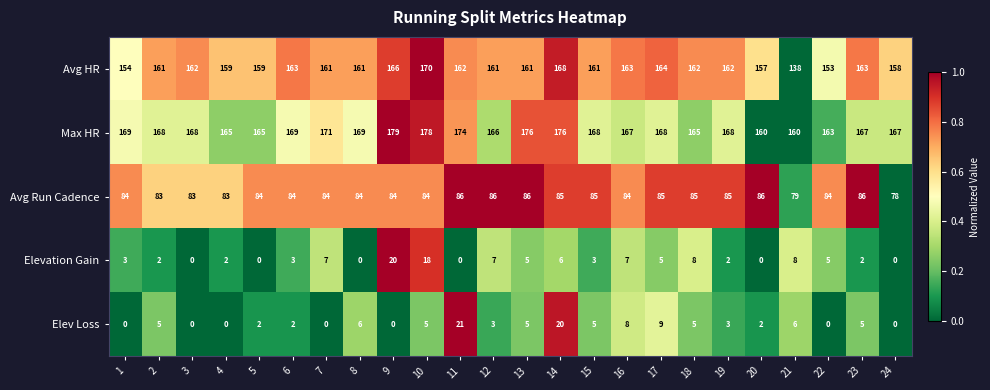

Read the Avg Run Cadence value at 24.

78